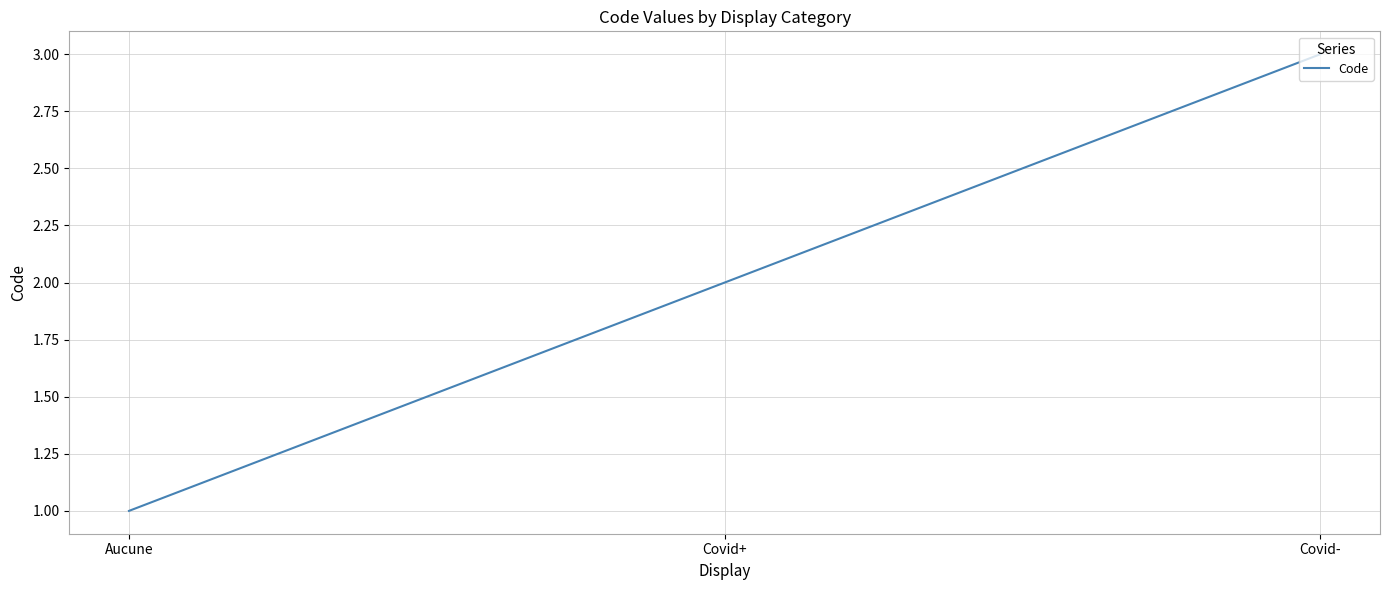

At which category does the chart reach its peak across all series?

Covid-